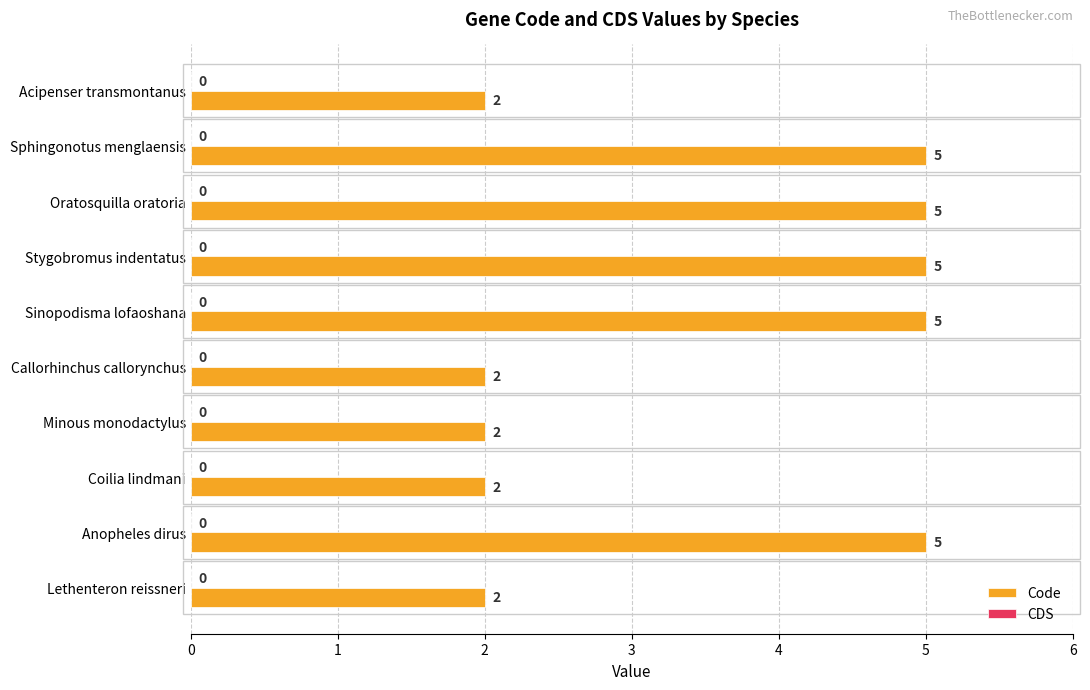

Is it true that the value at Lethenteron reissneri is 2?

True